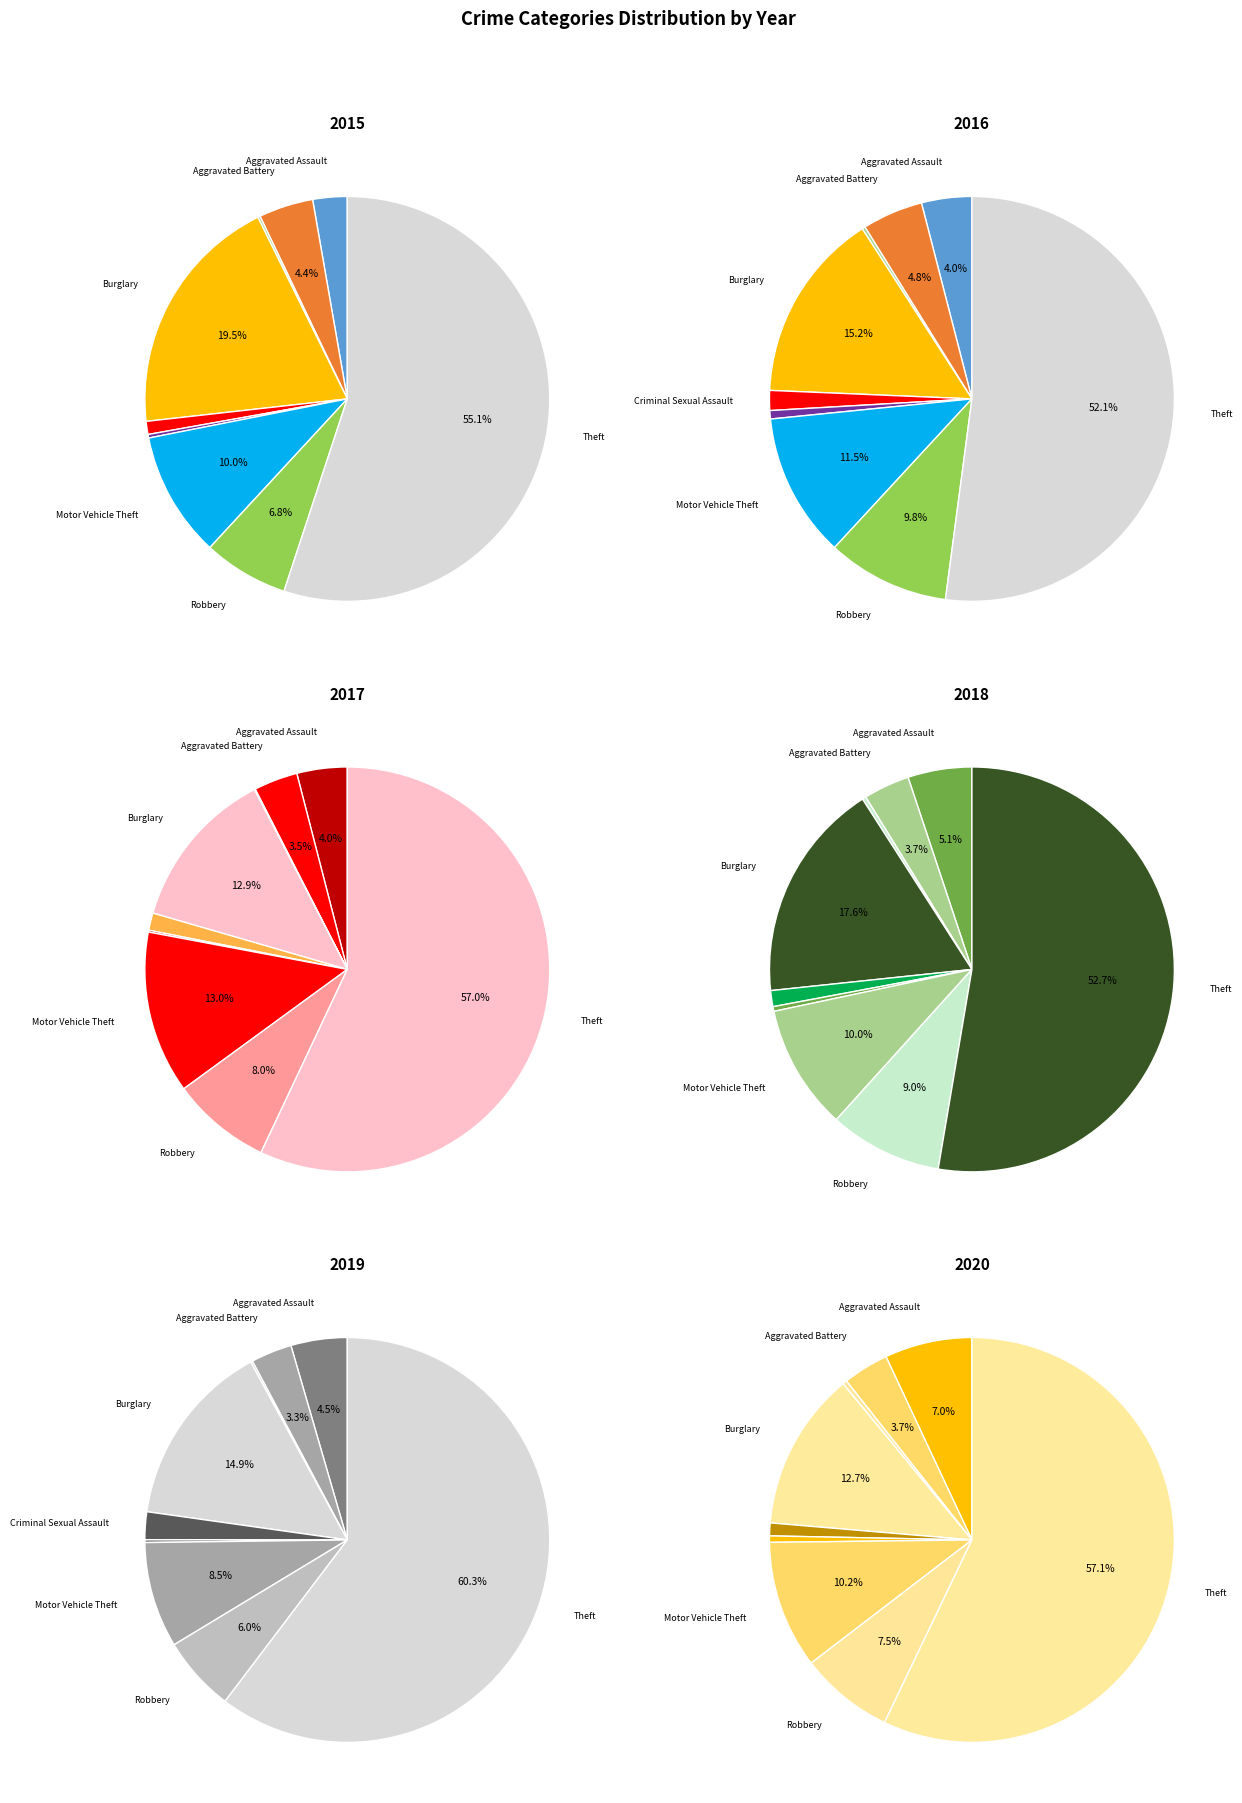

To the nearest percent, what is the combined percentage of Criminal Sexual Assault and Aggravated Assault?

6%